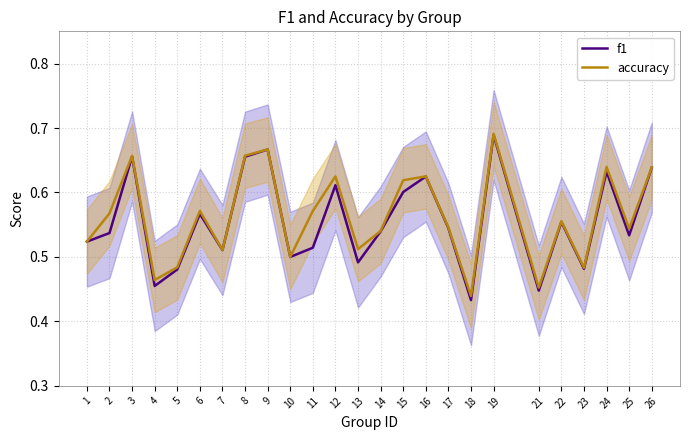

What are all the series names shown in the legend?

f1, accuracy